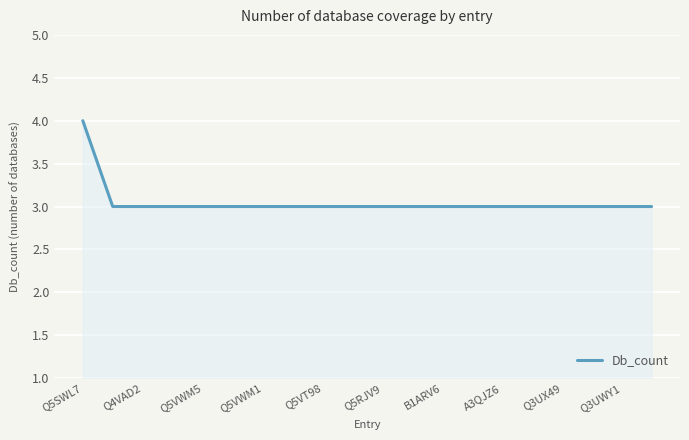

How many series are shown in this chart?

1